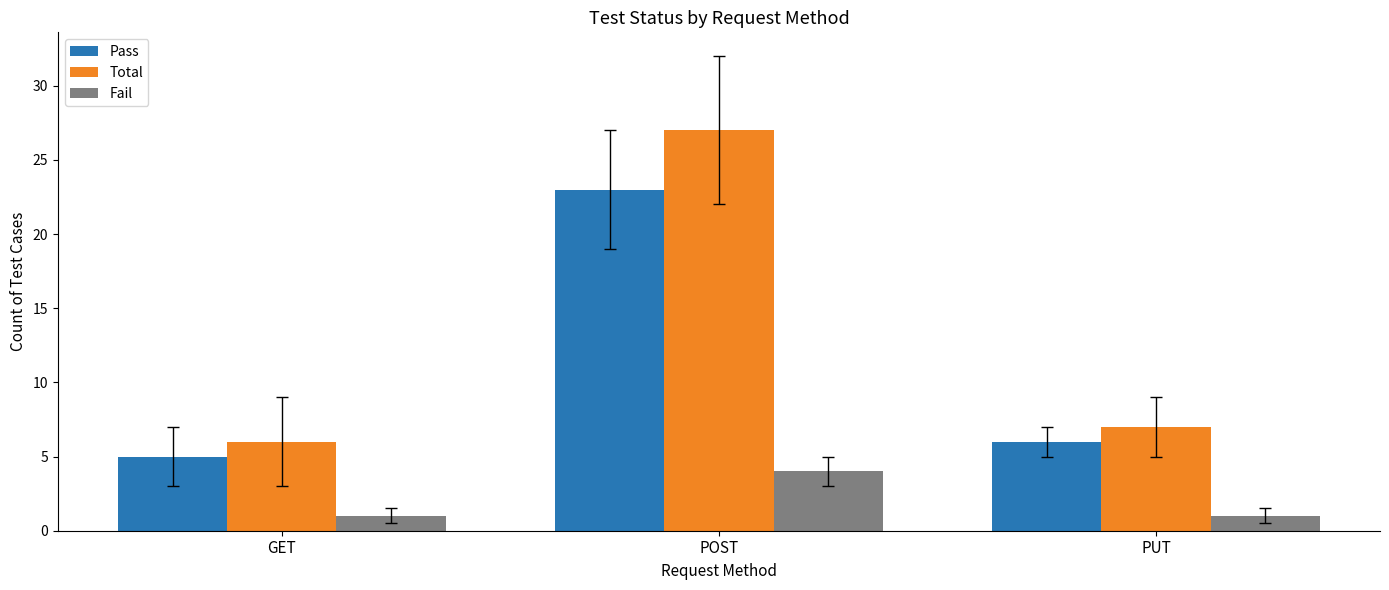

What is the average value of the Total series?

13